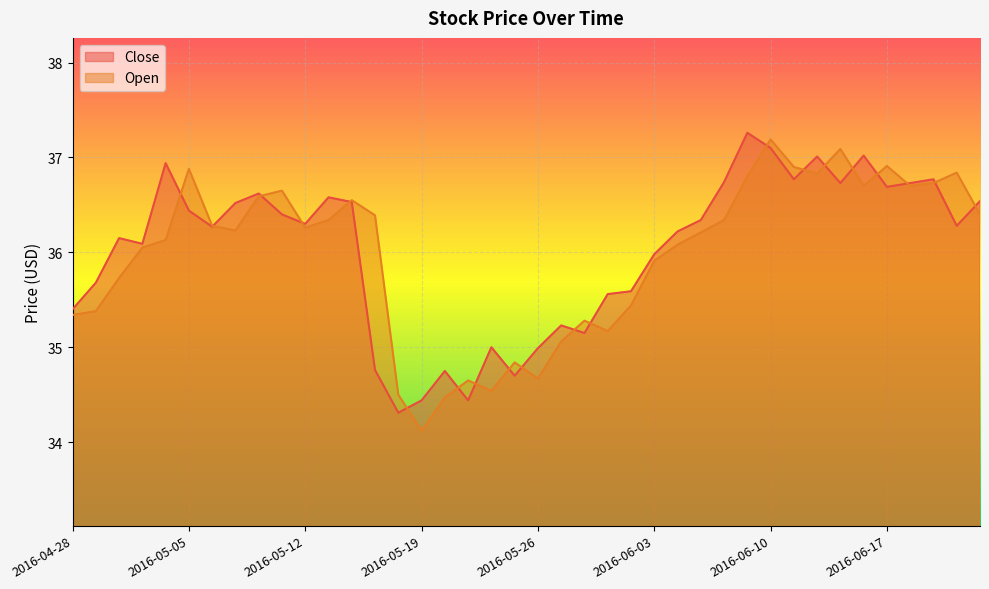

Rank the categories by Open value from lowest to highest.

2016-05-19, 2016-05-20, 2016-05-18, 2016-05-24, 2016-05-23, 2016-05-26, 2016-05-25, 2016-05-27, 2016-06-01, 2016-05-31, 2016-04-28, 2016-04-29, 2016-06-02, 2016-05-02, 2016-06-03, 2016-05-03, 2016-06-06, 2016-05-04, 2016-06-07, 2016-05-09, 2016-05-12, 2016-05-06, 2016-05-13, 2016-06-08, 2016-05-17, 2016-06-23, 2016-05-16, 2016-05-10, 2016-05-11, 2016-06-16, 2016-06-20, 2016-06-21, 2016-06-09, 2016-06-14, 2016-06-22, 2016-05-05, 2016-06-13, 2016-06-17, 2016-06-15, 2016-06-10